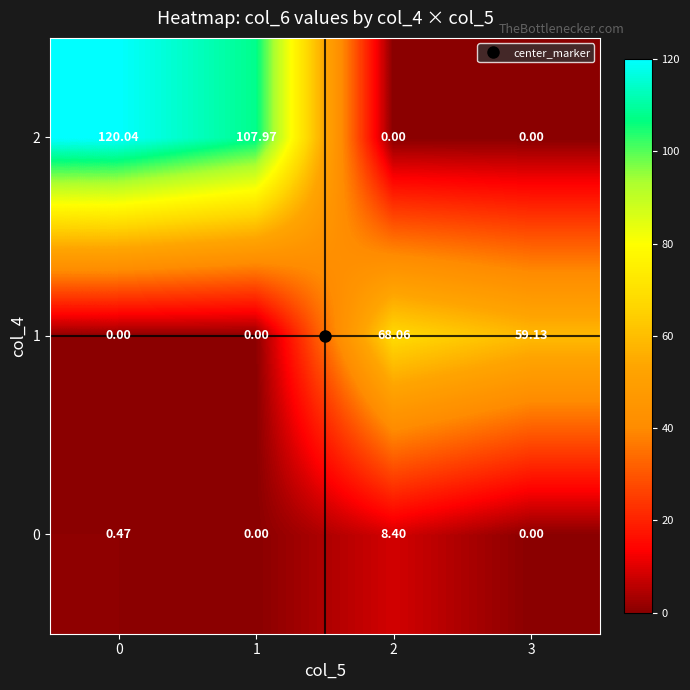

How many values in the 2 series exceed 107?

2